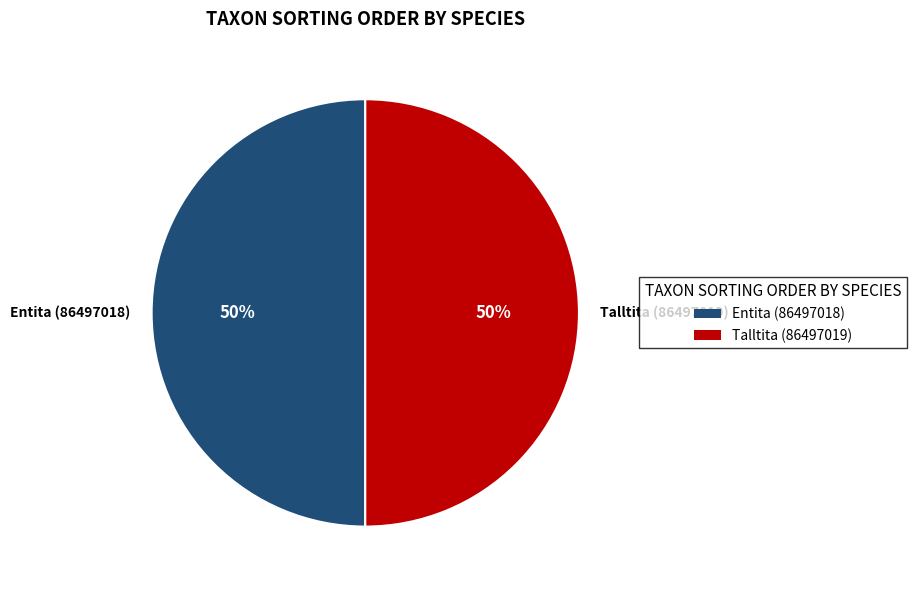

Approximately how many times larger is the value at Talltita (86497019) compared to Entita (86497018)?

1.0